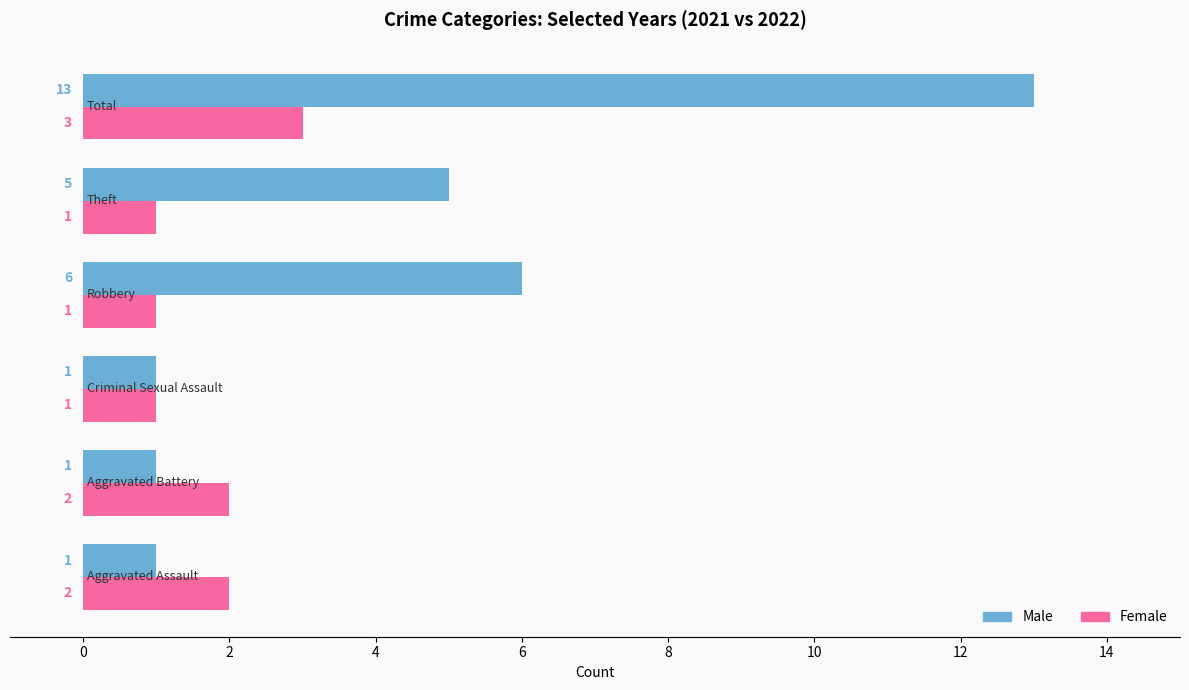

What is the sum of all Female values?

10